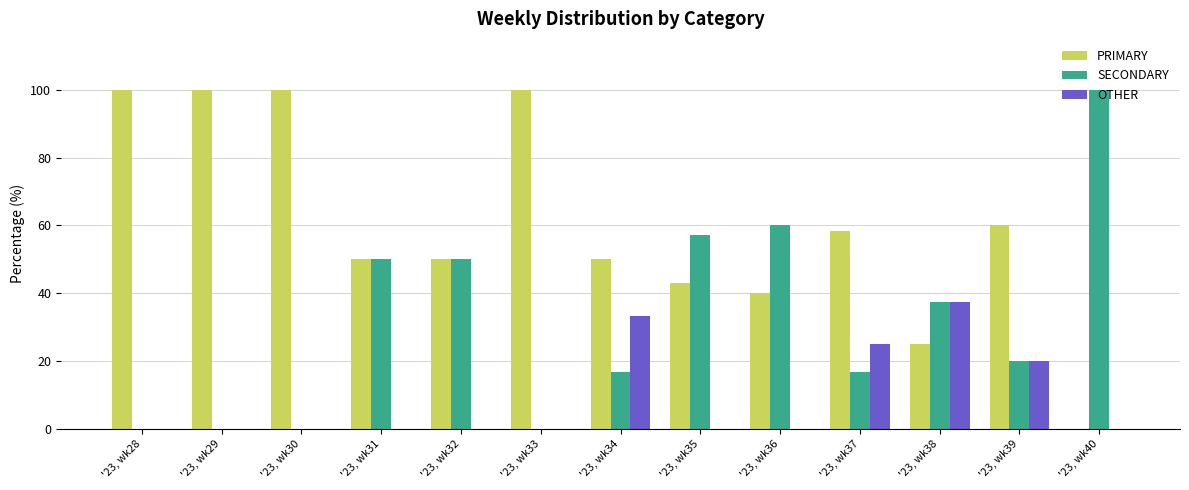

Between '23, wk30 and '23, wk34, which series saw the biggest shift?

PRIMARY